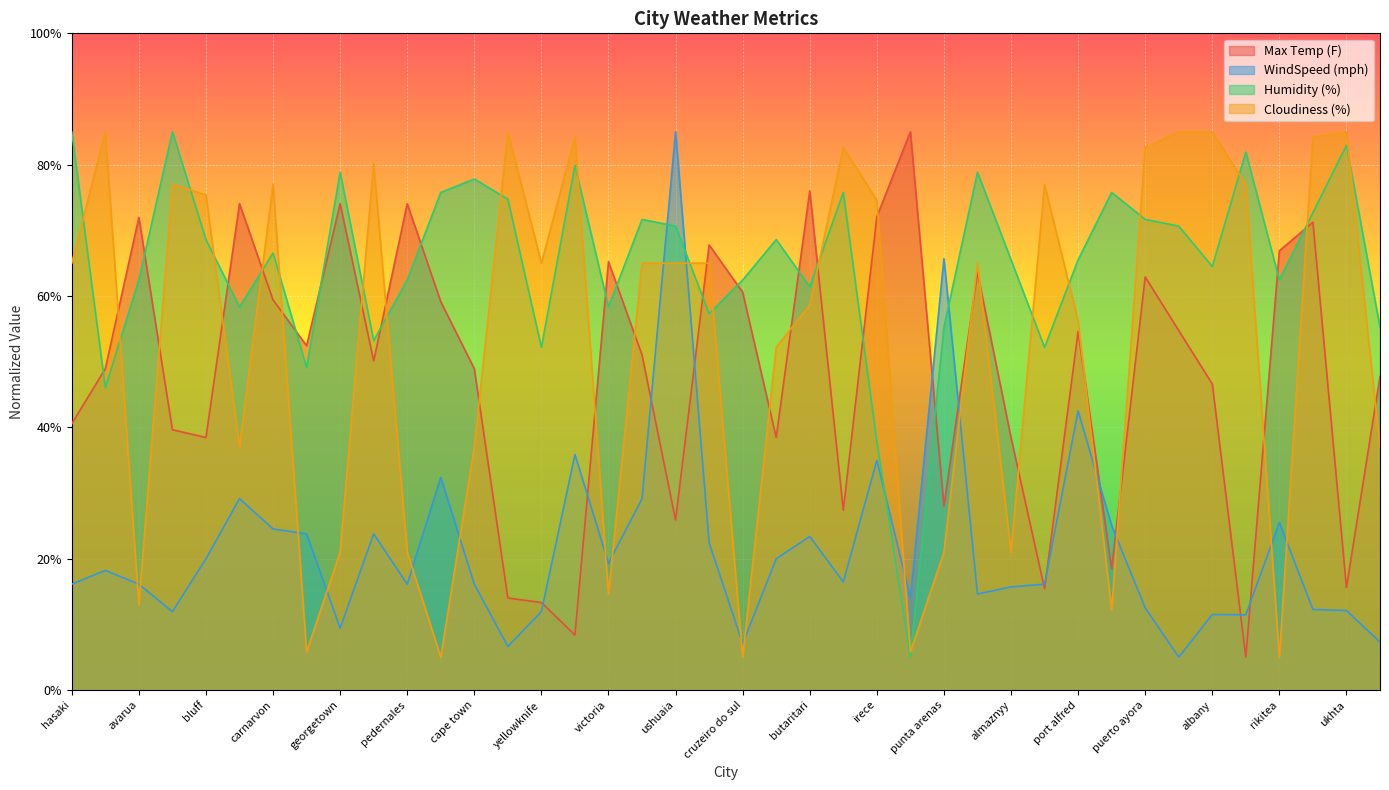

Rank the categories by Max Temp (F) value from lowest to highest.

saskylakh, dikson, yellowknife, stange, thompson, ukhta, upernavik, ushuaia, vikulovo, punta arenas, bluff, mataura, almaznyy, jamestown, hasaki, albany, hobart, bredasdorp, cape town, niort, port elizabeth, busselton, port alfred, iwaki, cidreira, carnarvon, cruzeiro do sul, puerto ayora, toamasina, victoria, rikitea, vaini, bonthe, avarua, irece, papara, georgetown, pedernales, butaritari, laguna